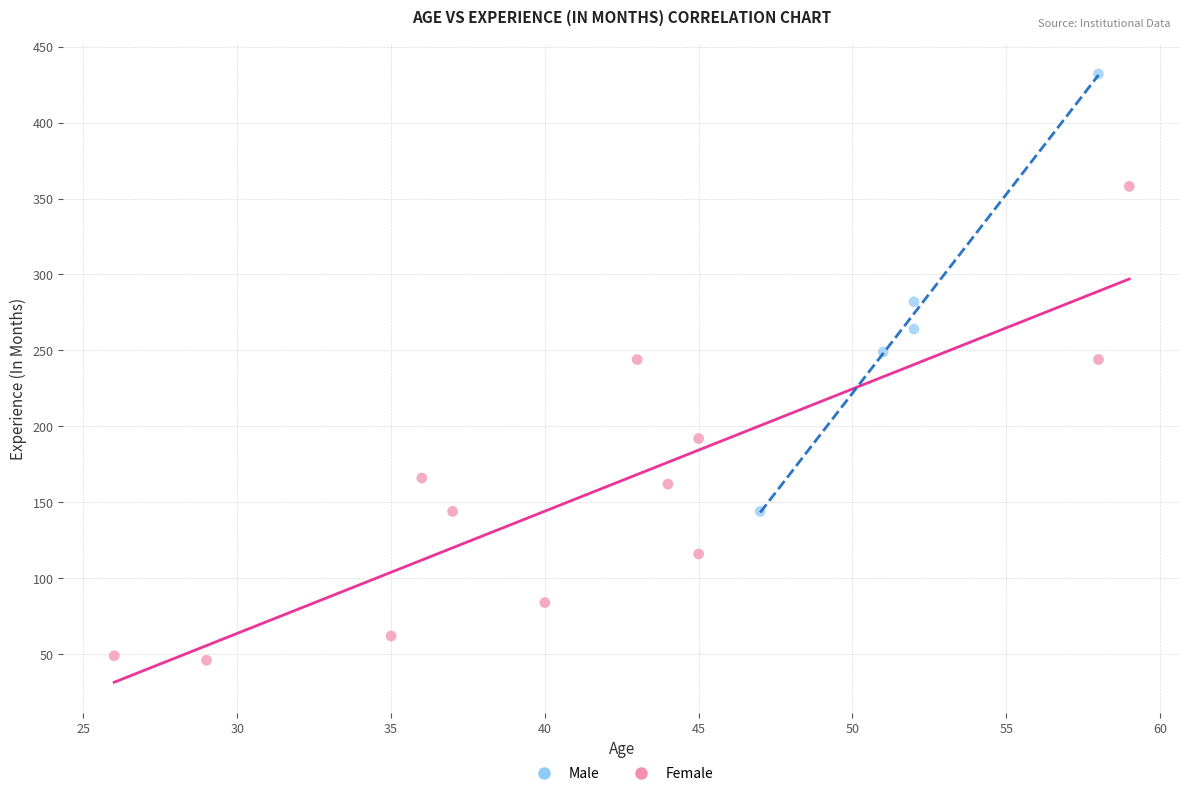

Which series contains the lowest Y value?

Female